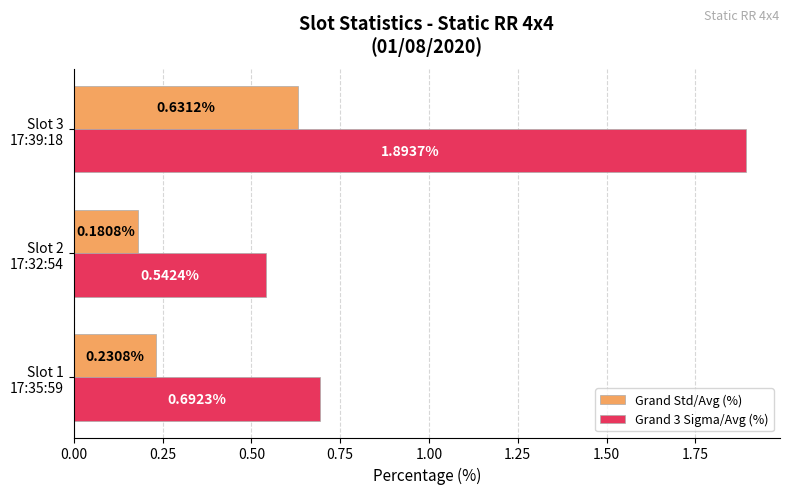

Rank the series by their maximum value, from lowest to highest.

Grand Std/Avg (%), Grand 3 Sigma/Avg (%)